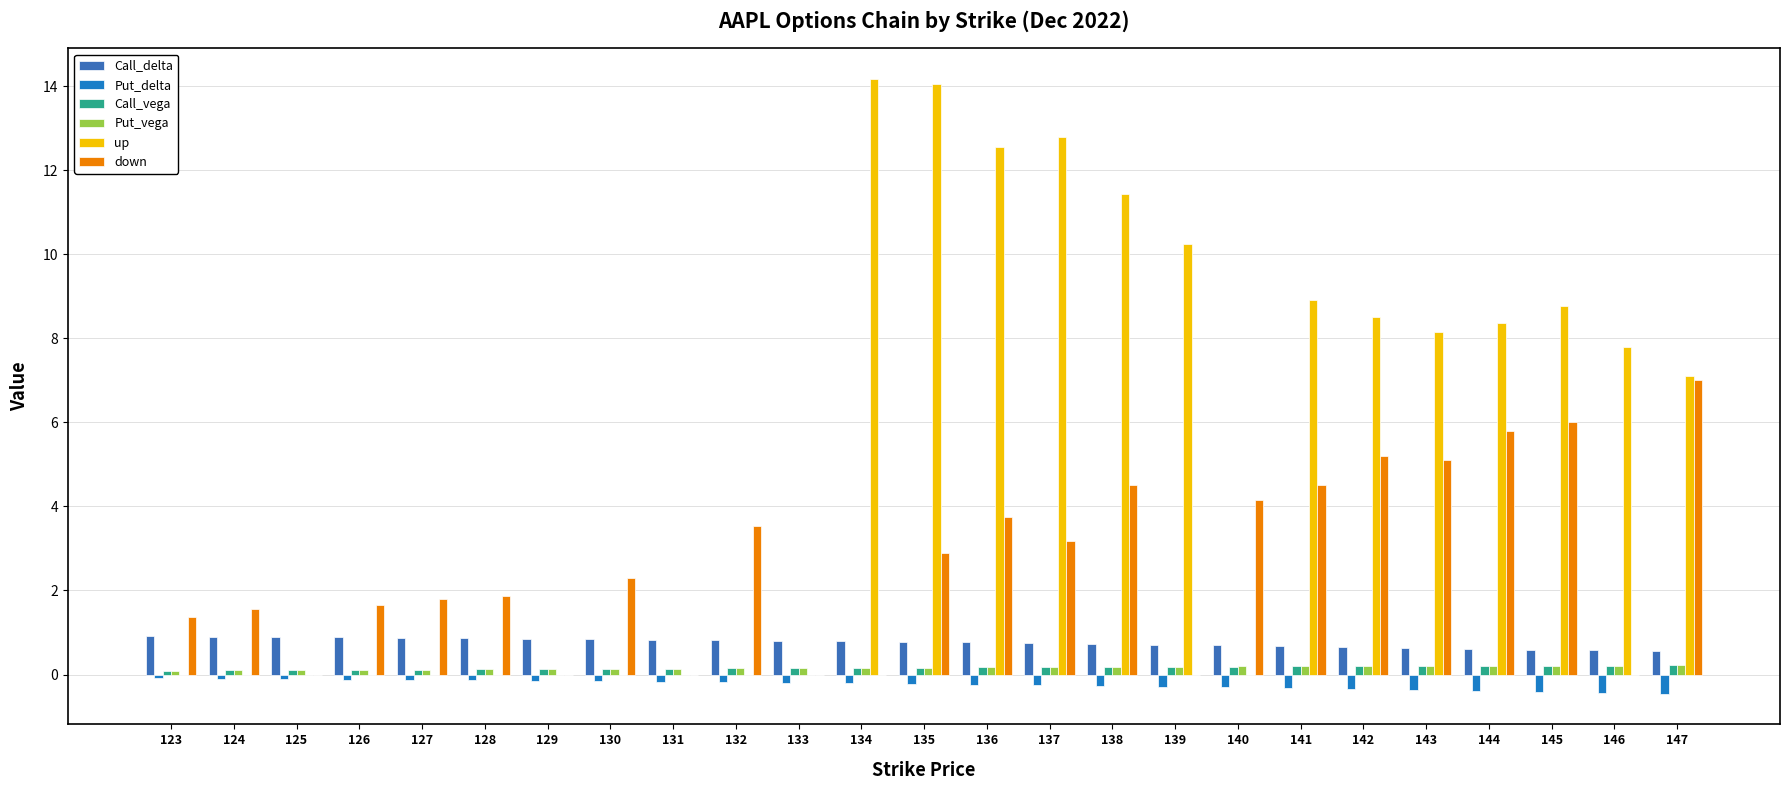

At how many categories does at least one series exceed 4?

14